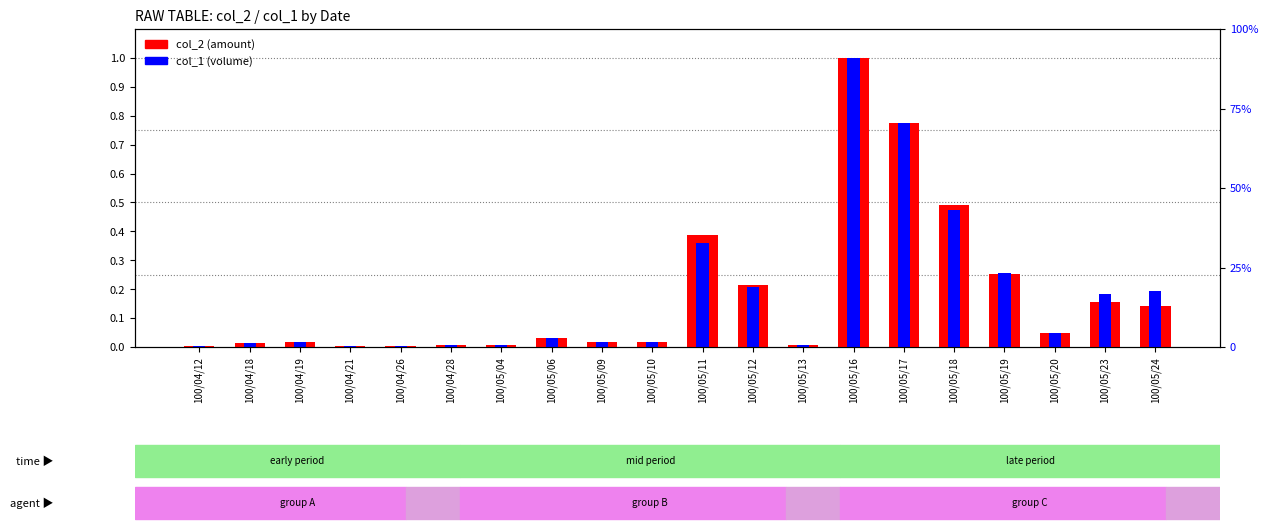

Reading left to right, extract all data points from this chart.

col_2 (amount): 100/04/12=0.0	100/04/18=0.0	100/04/19=0.0	100/04/21=0.0	100/04/26=0.0	100/04/28=0.0	100/05/04=0.0	100/05/06=0.0	100/05/09=0.0	100/05/10=0.0	100/05/11=0.4	100/05/12=0.2	100/05/13=0.0	100/05/16=1.0	100/05/17=0.8	100/05/18=0.5	100/05/19=0.3	100/05/20=0.0	100/05/23=0.2	100/05/24=0.1
col_1 (volume): 100/04/12=0.0	100/04/18=0.0	100/04/19=0.0	100/04/21=0.0	100/04/26=0.0	100/04/28=0.0	100/05/04=0.0	100/05/06=0.0	100/05/09=0.0	100/05/10=0.0	100/05/11=0.4	100/05/12=0.2	100/05/13=0.0	100/05/16=1.0	100/05/17=0.8	100/05/18=0.5	100/05/19=0.3	100/05/20=0.0	100/05/23=0.2	100/05/24=0.2